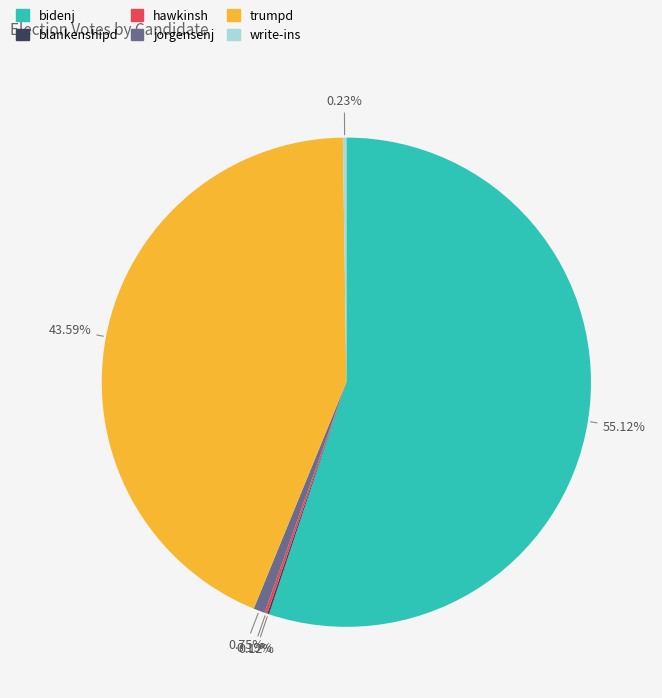

Which slice is the largest?

bidenj